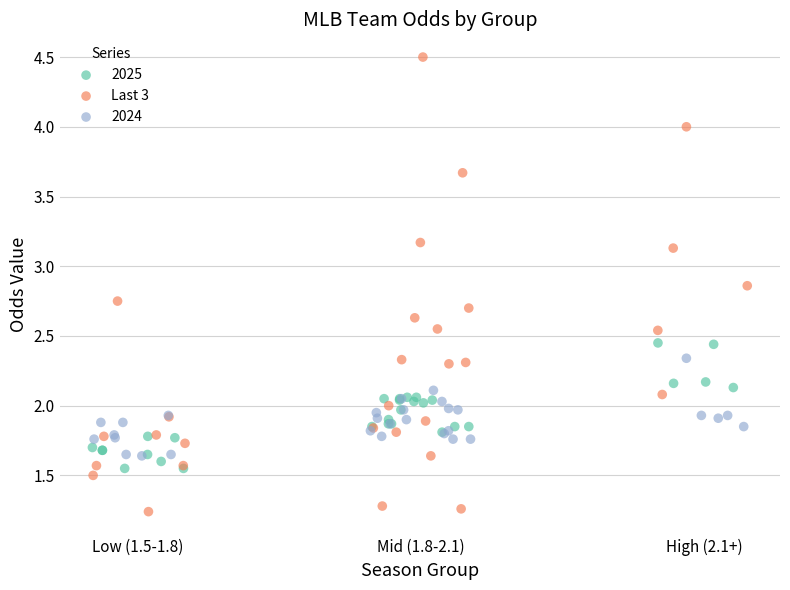

Which series reaches the maximum Y coordinate?

Last 3